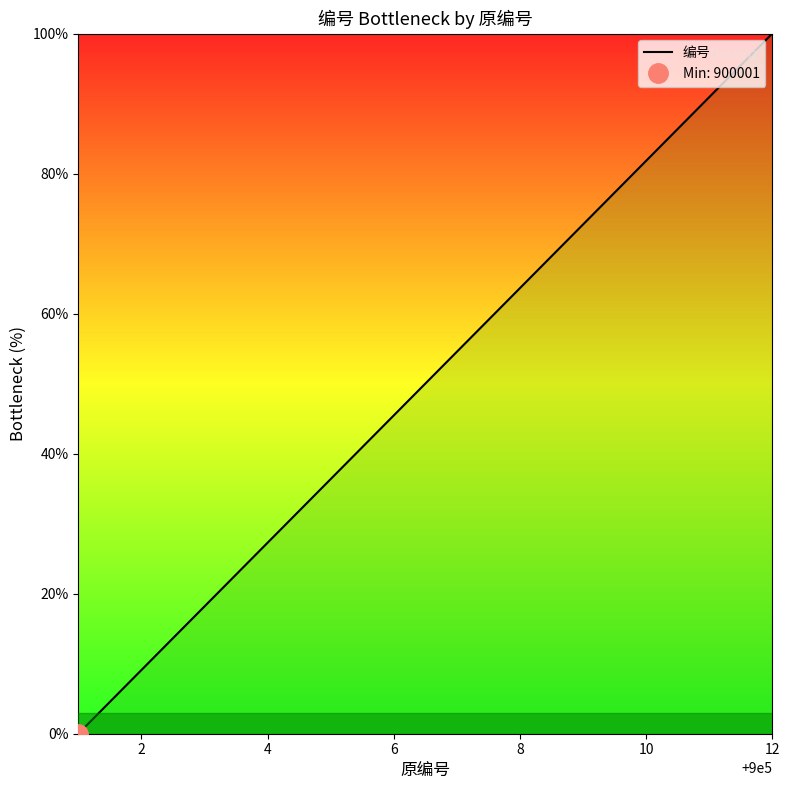

Reading right to left, what are all the values shown in this chart?

100.0	90.9	81.8	72.7	63.6	54.5	45.5	36.4	27.3	18.2	9.1	0.0